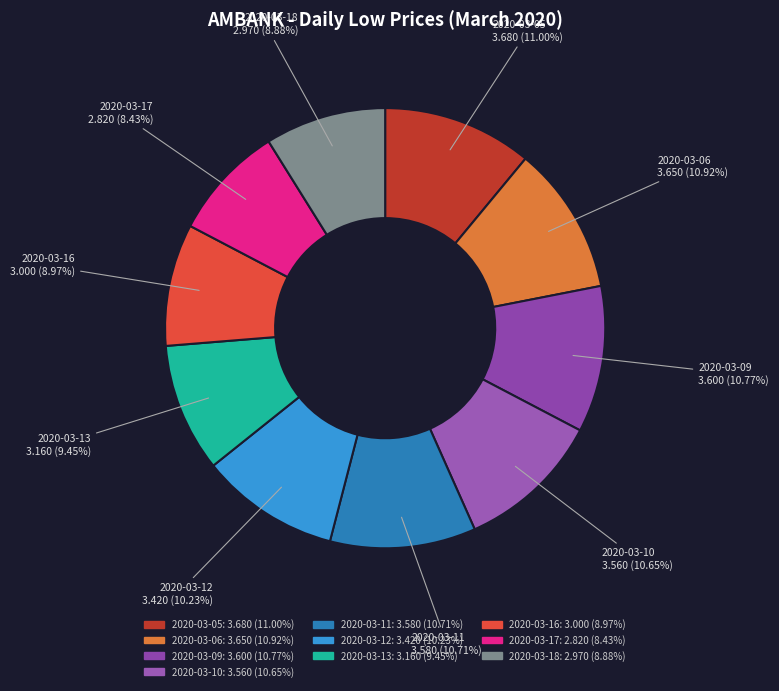

How many slices are in this pie chart?

10